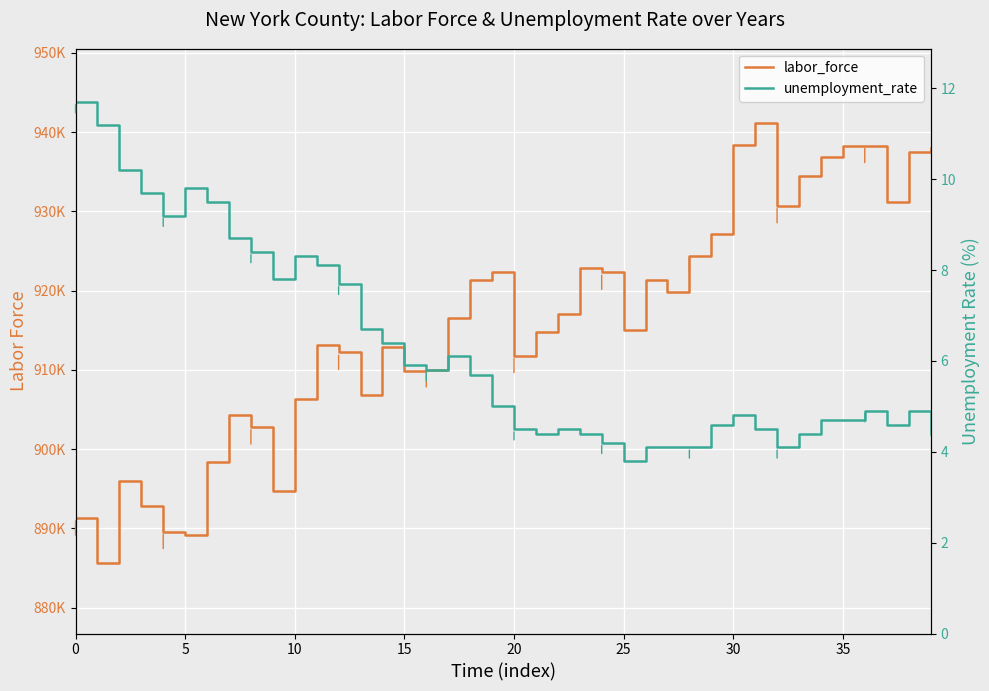

What is the maximum value shown in the chart?

941100.0